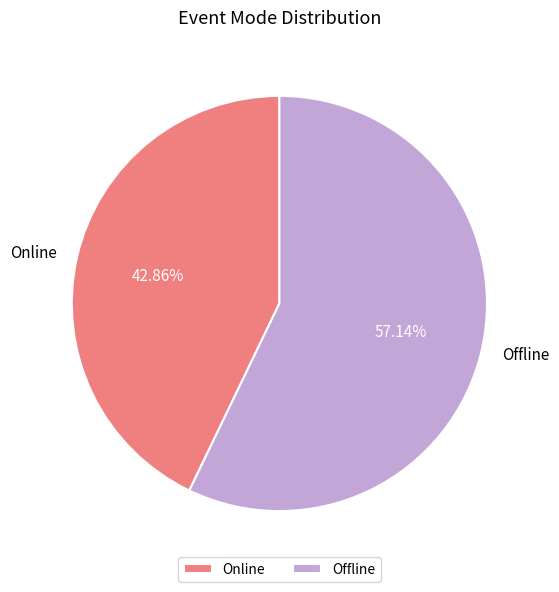

Is Offline the majority of the pie?

Yes